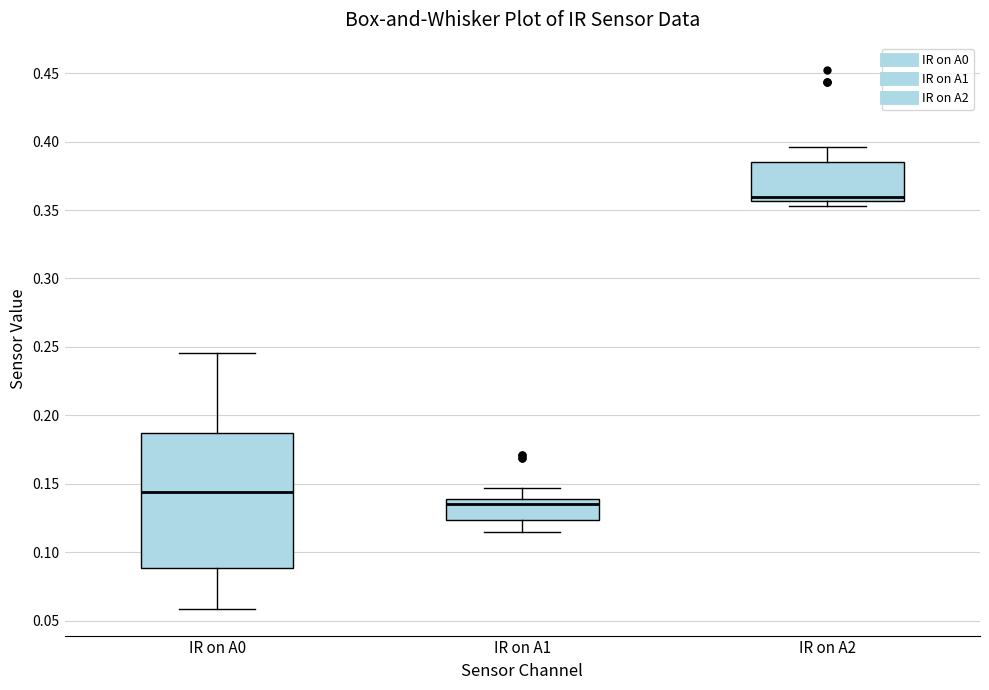

Which box's median line is the highest?

IR on A2